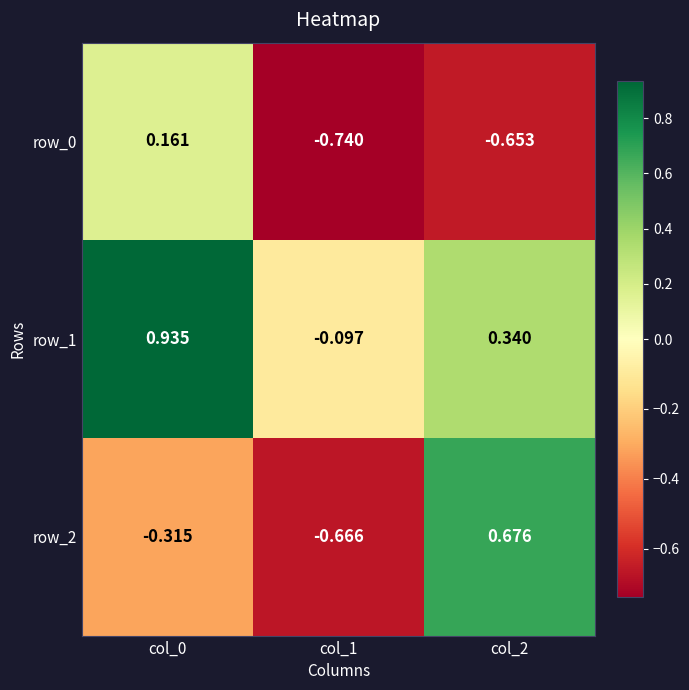

What is the difference between the maximum and second lowest values in the row_1 series?

0.6